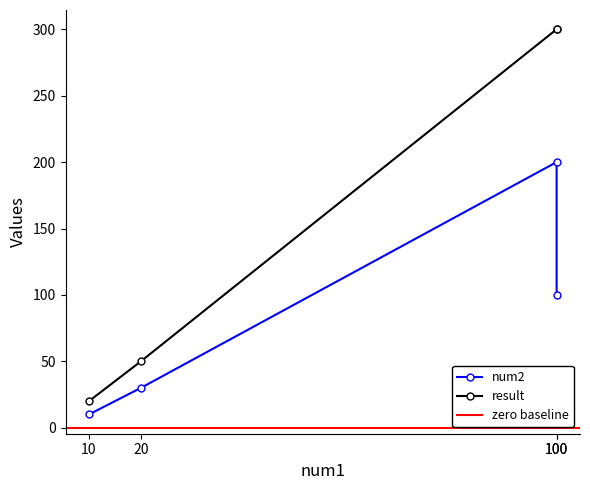

True or false: result has a value of 300 at 100.

True